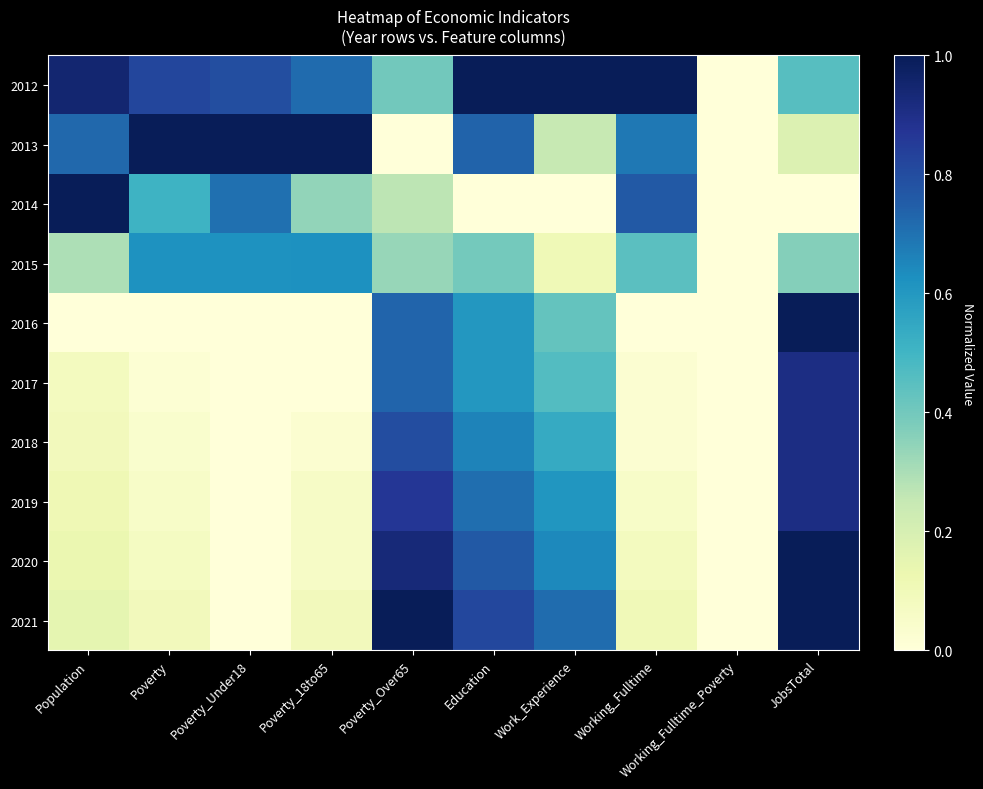

Which series has the largest total across all categories?

2012